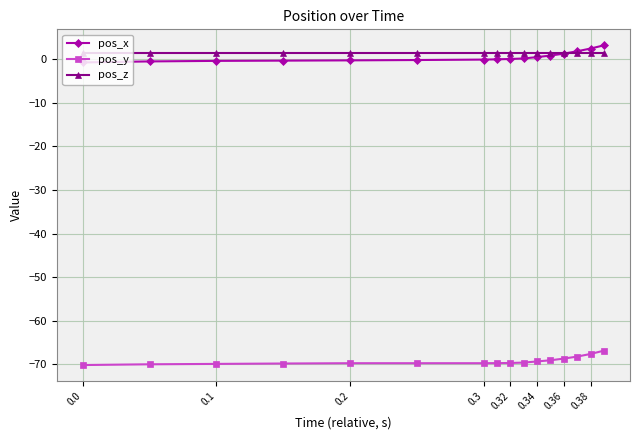

What is the sum of all pos_y values?

-1107.8